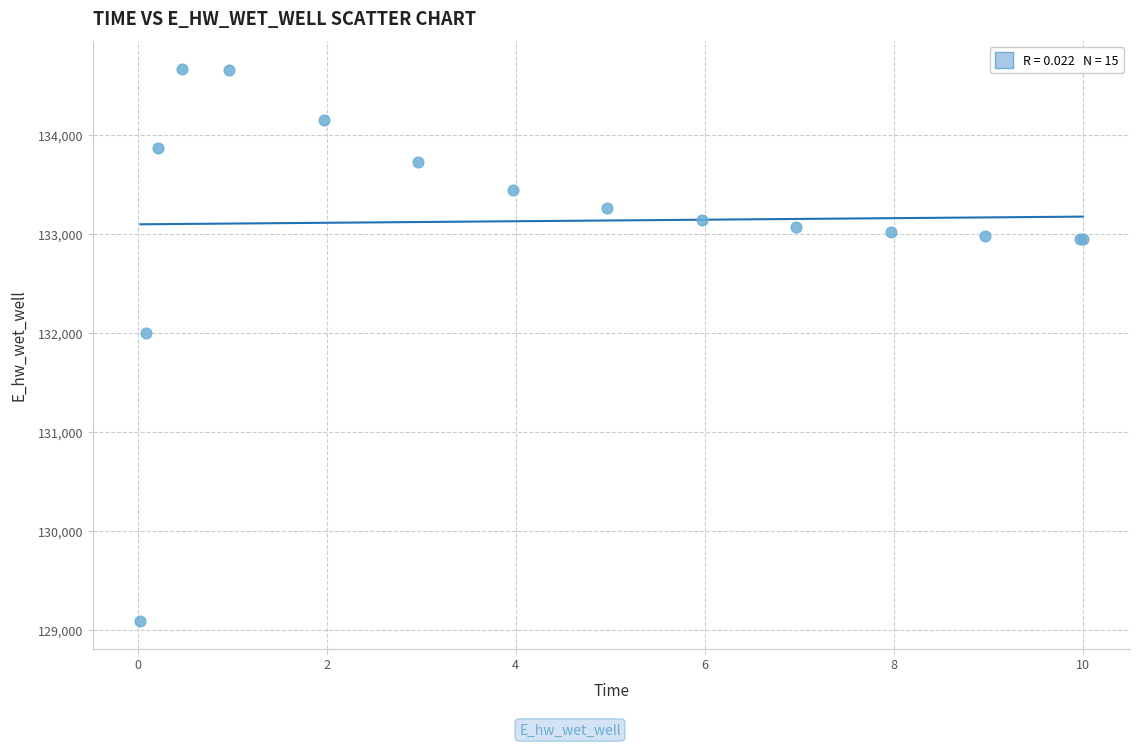

What Y value in the scatter plot is closest to 131880?

132002.2